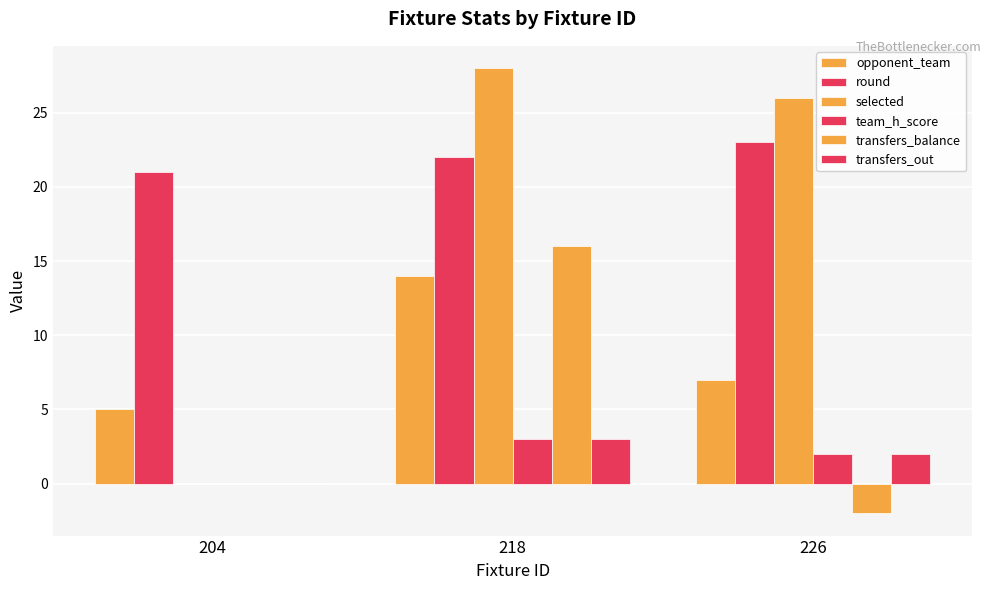

True or false: selected has a value of 13 at 204.

False